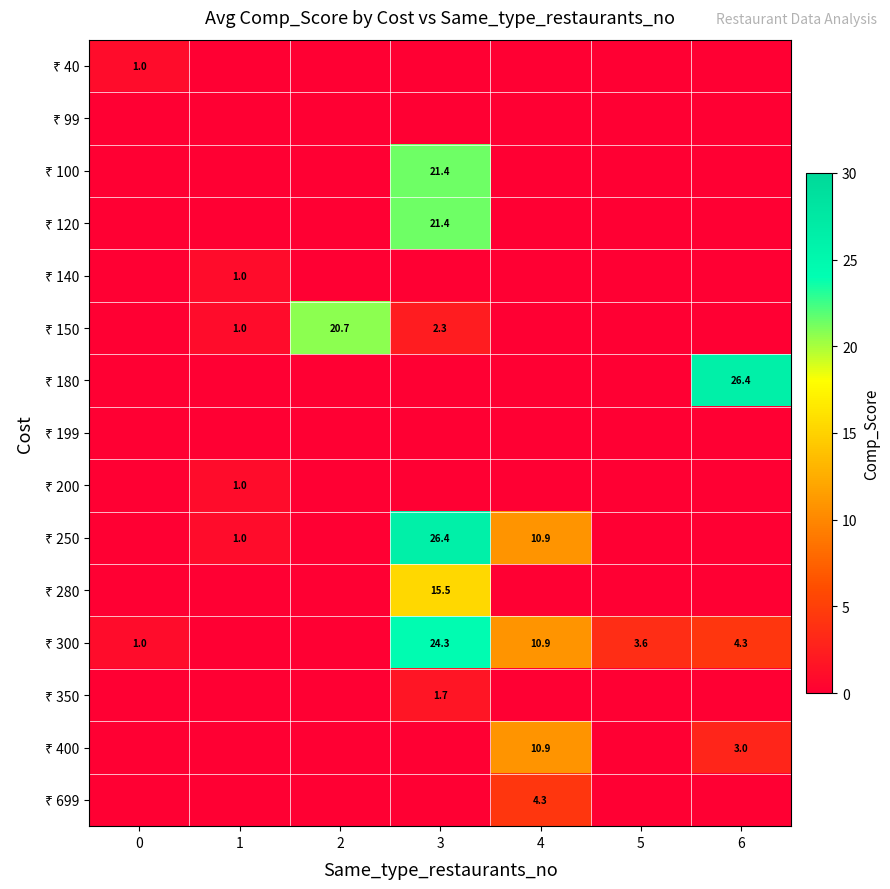

At which category is the sum across all series the highest?

3